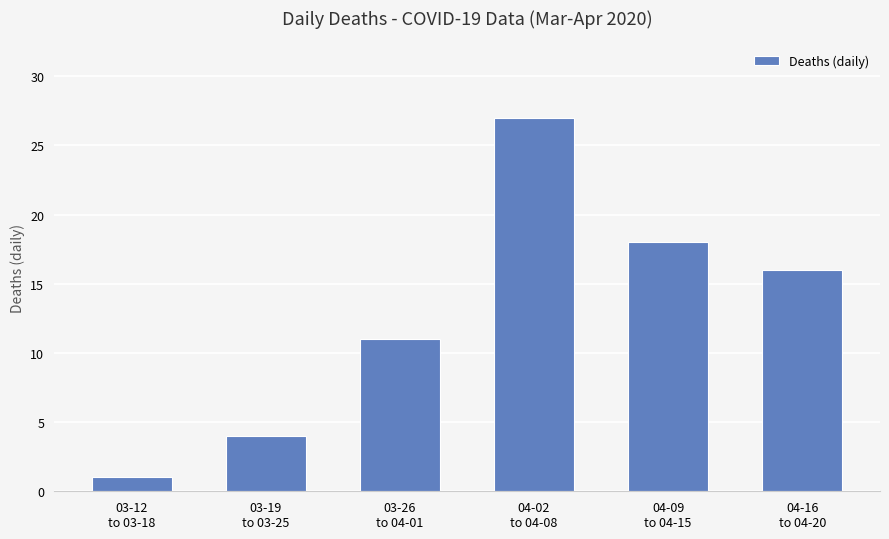

Reading left to right, list all the values displayed in this chart.

03-12
to 03-18=1	03-19
to 03-25=4	03-26
to 04-01=11	04-02
to 04-08=27	04-09
to 04-15=18	04-16
to 04-20=16